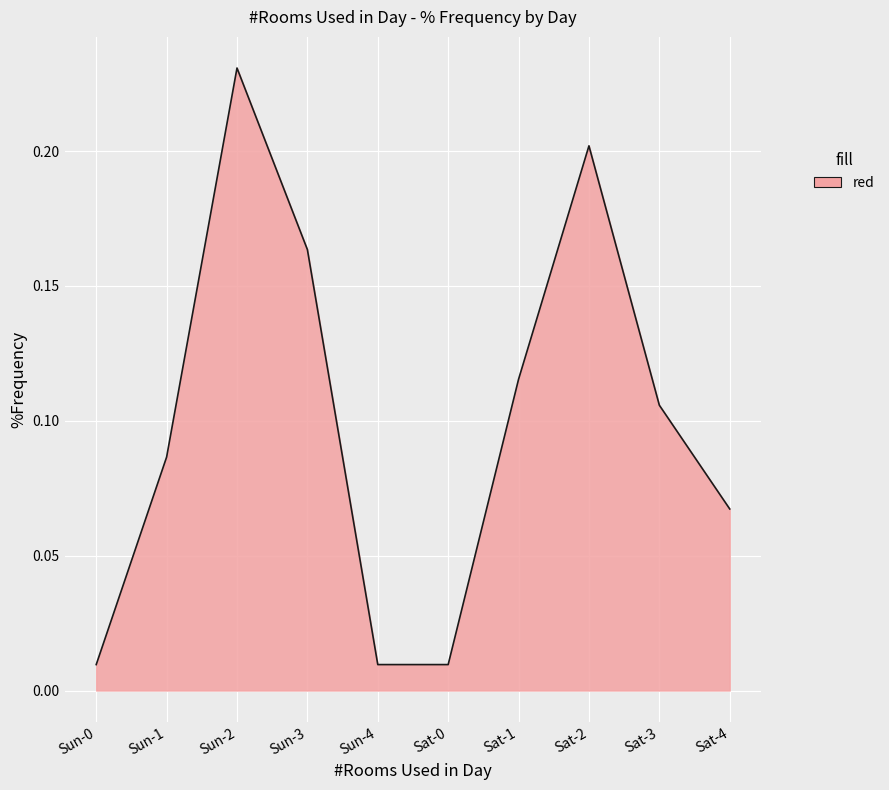

What position from the left is Sun-1?

2